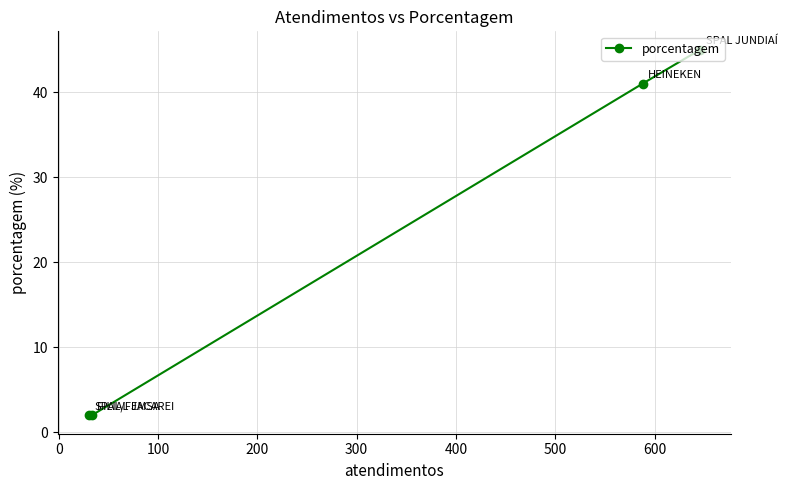

What is the average value?

22